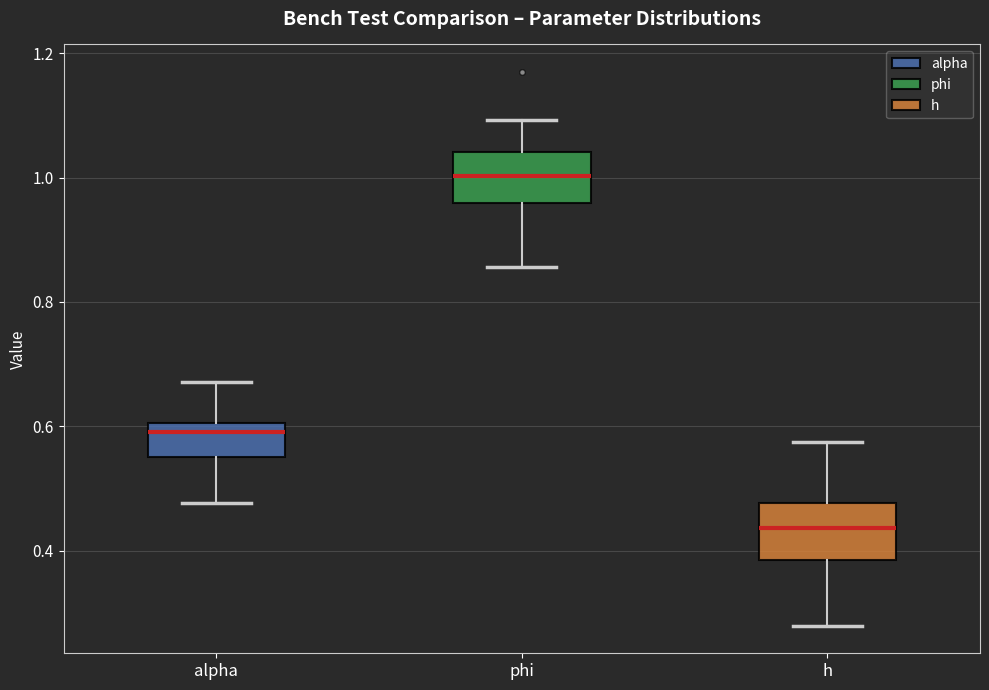

Reading left to right, transcribe this box plot: for each box, give where its median line is, the range the box spans, and where its two whiskers end, as read against the y-axis. The values are not printed on the chart, so give them approximately, as read against the axis.

alpha: median 0.60 (just below the box's upper edge), box 0.56 to 0.60, whiskers 0.48 to 0.68
phi: median 1.00, box 0.96 to 1.04, whiskers 0.86 to 1.10
h: median 0.44, box 0.38 to 0.48, whiskers 0.28 to 0.58